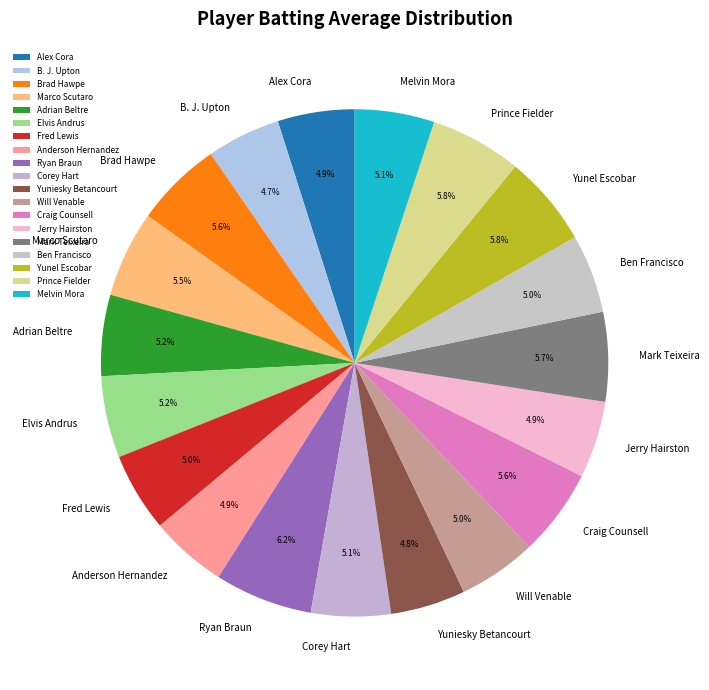

Between Ryan Braun and Craig Counsell, which is larger?

Ryan Braun